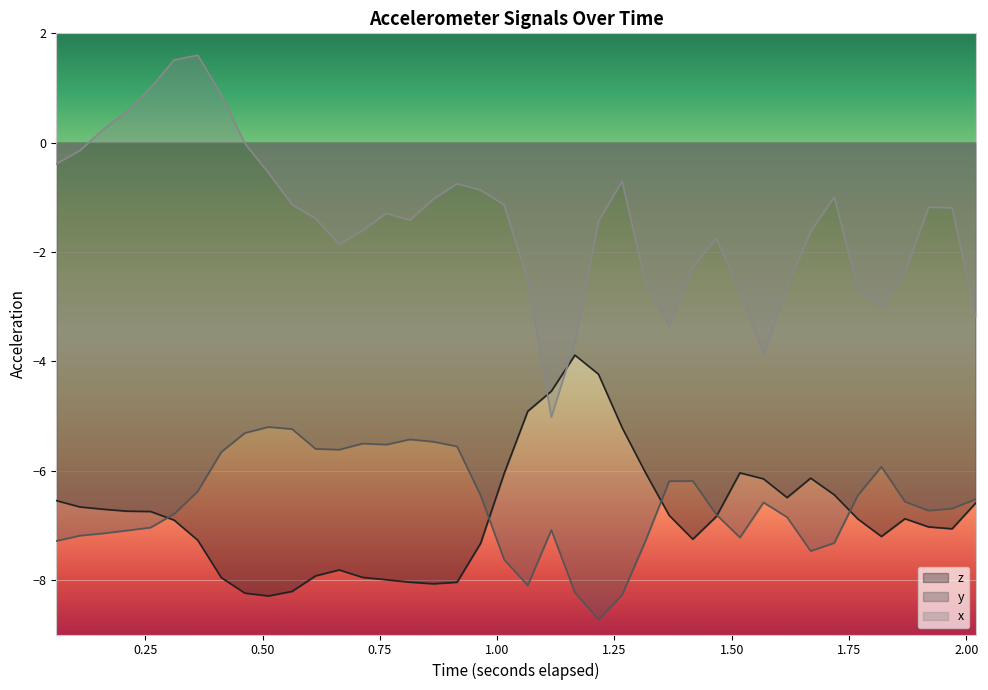

Does the chart display data point markers on the line(s)?

No